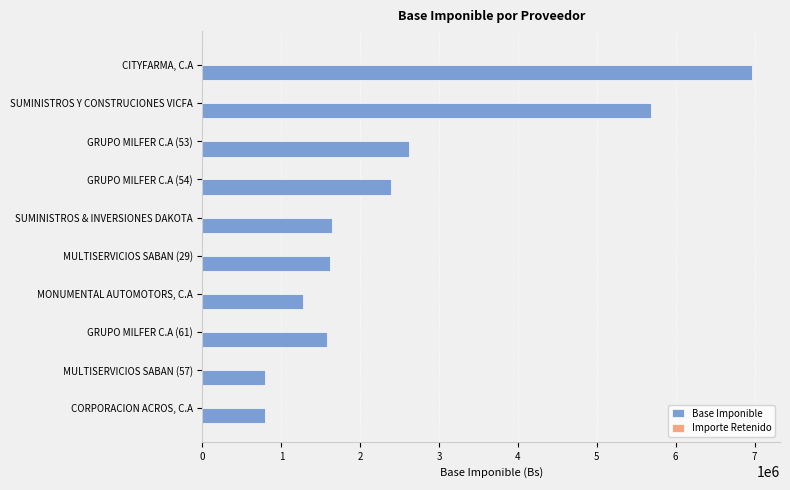

Which series has the largest total across all categories?

Base Imponible